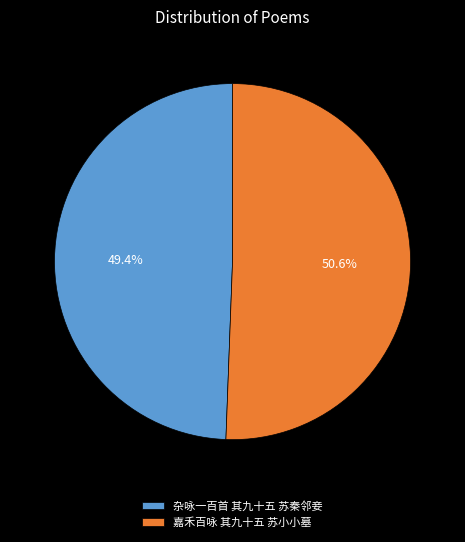

To the nearest percent, what percentage of the pie is 杂咏一百首 其九十五 苏秦邻妾?

49%